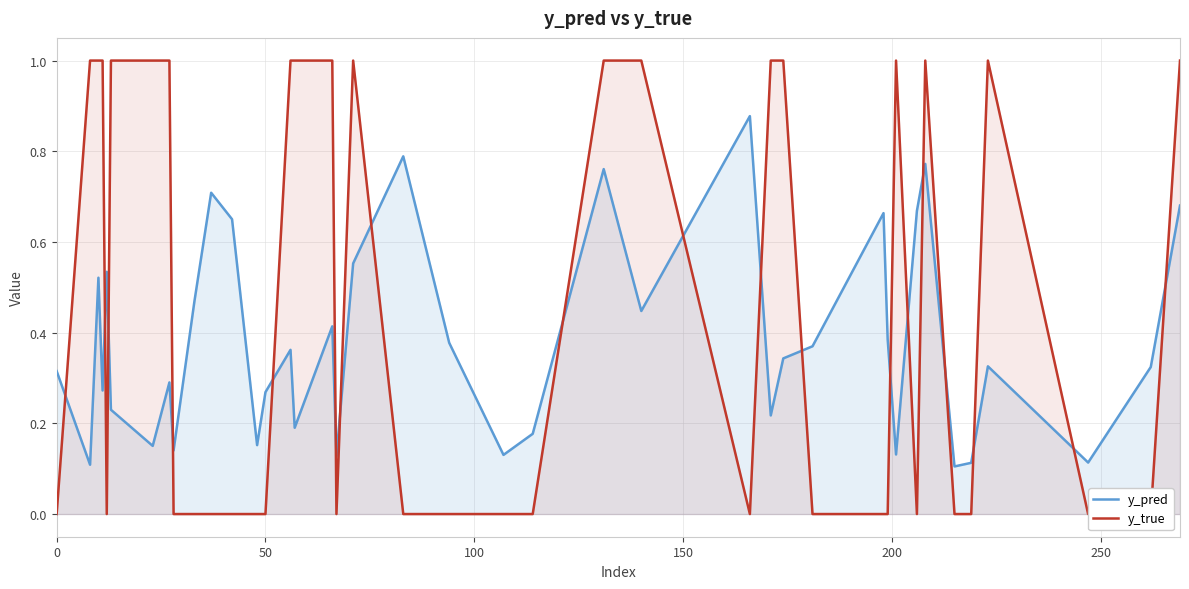

List the series in order of their overall mean, highest first.

y_true, y_pred